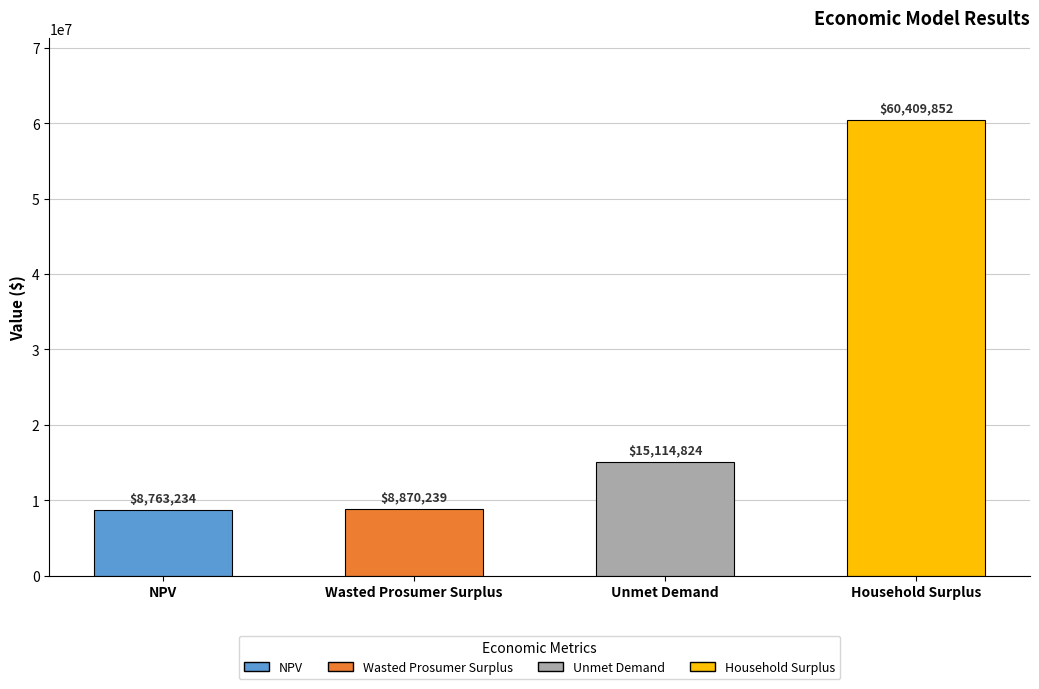

Rank the categories by value from highest to lowest.

Household Surplus, Unmet Demand, Wasted Prosumer Surplus, NPV